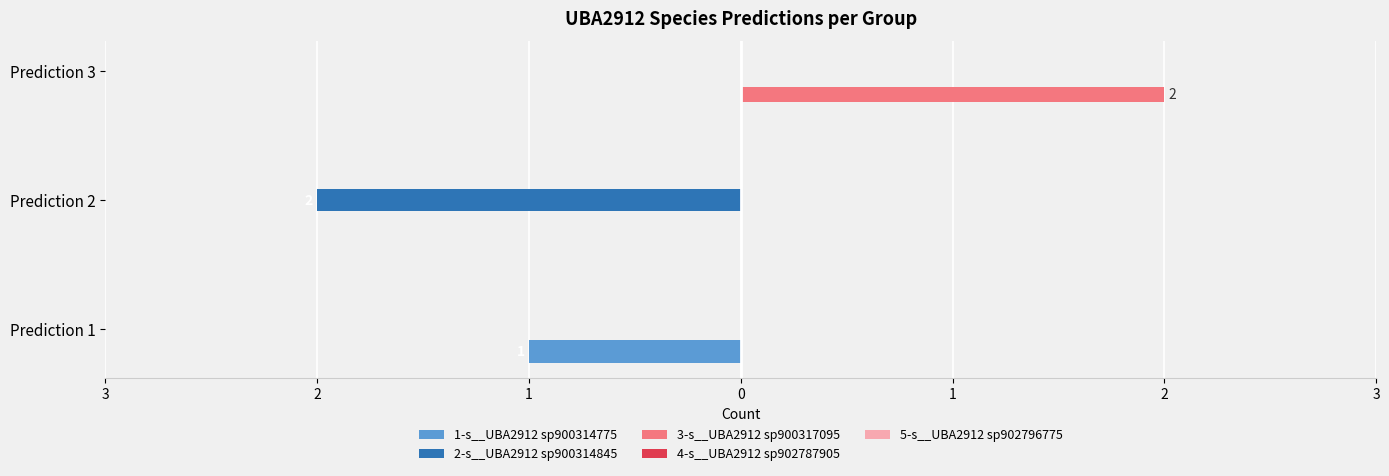

Reading left to right, transcribe all the data shown in this chart.

1-s__UBA2912 sp900314775: -1.0	0.0	0.0
2-s__UBA2912 sp900314845: 0.0	-2.0	0.0
3-s__UBA2912 sp900317095: 0.0	0.0	2.0
4-s__UBA2912 sp902787905: 0.1	0.1	0.1
5-s__UBA2912 sp902796775: 0.1	0.1	0.1